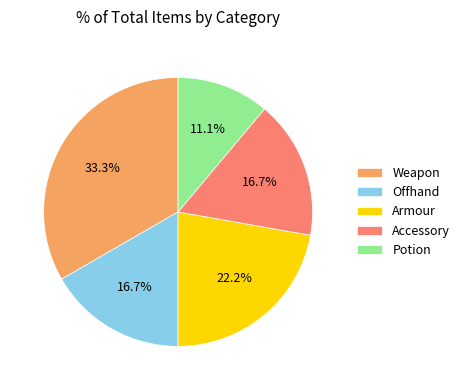

What portion of the pie excludes Potion?

88.9%